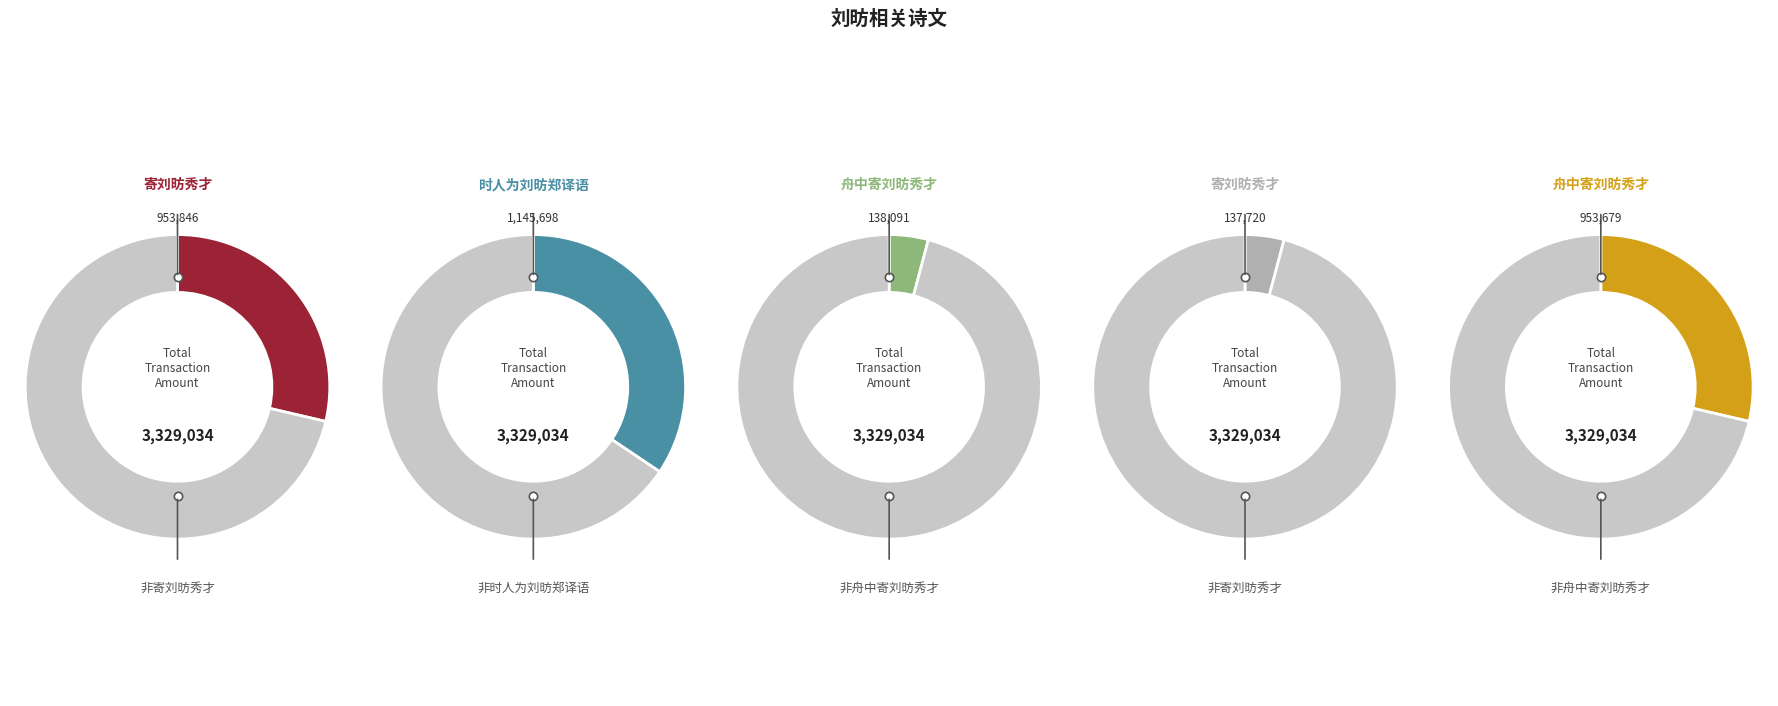

What percentage do 时人为刘昉郑译语 and 寄刘昉秀才 together represent?

38.6%